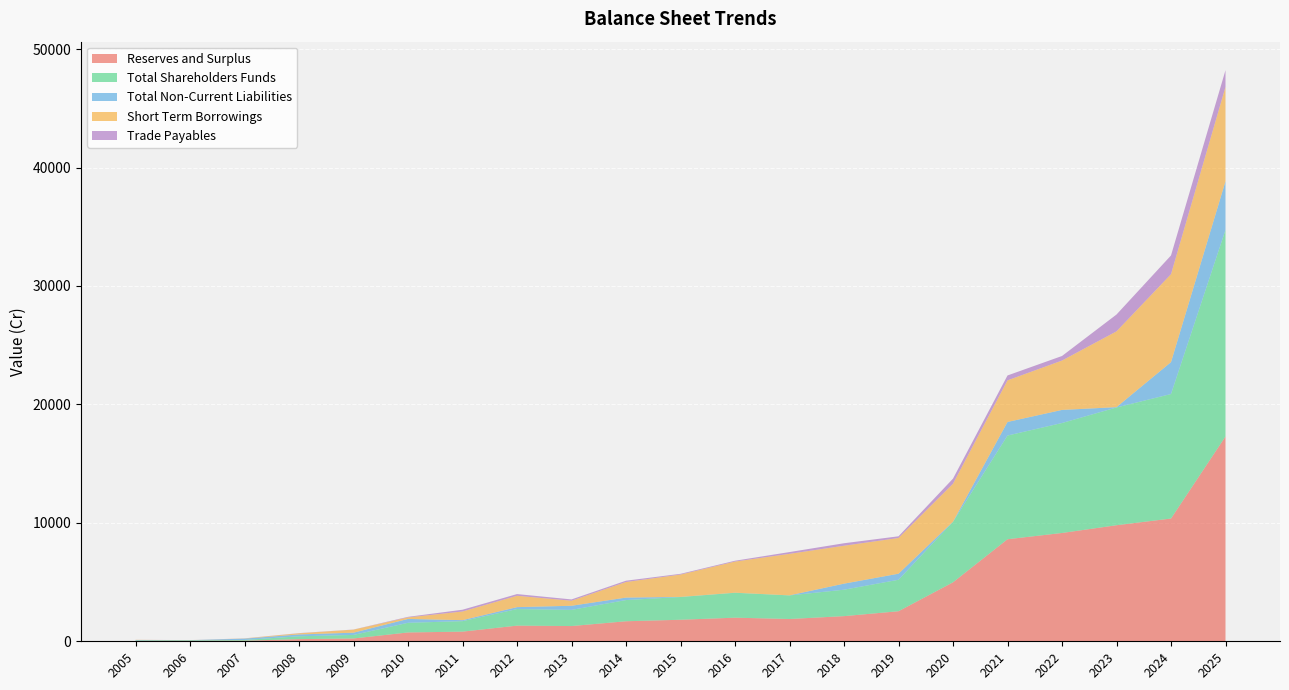

Reading left to right, transcribe all the data shown in this chart.

Reserves and Surplus: 35.1	41.4	52.1	181.7	237.8	745.6	815.2	1321.5	1286.2	1691.0	1818.6	1993.2	1881.8	2123.6	2537.1	4980.0	8616.5	9145.4	9798.9	10365.3	17293.5
Total Shareholders Funds: 41.6	47.8	58.5	242.2	298.2	815.4	885.0	1399.6	1364.3	1790.2	1918.2	2101.4	1990.0	2231.8	2657.1	5106.0	8755.5	9284.4	9945.1	10512.3	17444.1
Total Non-Current Liabilities: 27.7	6.1	113.7	153.0	190.4	326.4	83.7	162.5	349.1	207.7	11.4	8.3	6.5	511.3	511.5	13.8	1146.3	1105.7	25.9	2693.3	4105.3
Short Term Borrowings: 16.5	1.5	17.4	98.6	256.7	128.5	732.0	958.7	425.6	1316.7	1886.0	2628.7	3505.7	3202.9	3015.8	3204.0	3513.1	4169.8	6400.1	7426.5	7968.1
Trade Payables: 4.3	2.8	5.8	14.5	10.4	48.6	149.5	143.6	108.8	110.5	62.5	70.3	149.3	208.5	143.0	431.0	413.5	383.6	1420.5	1581.2	1407.3